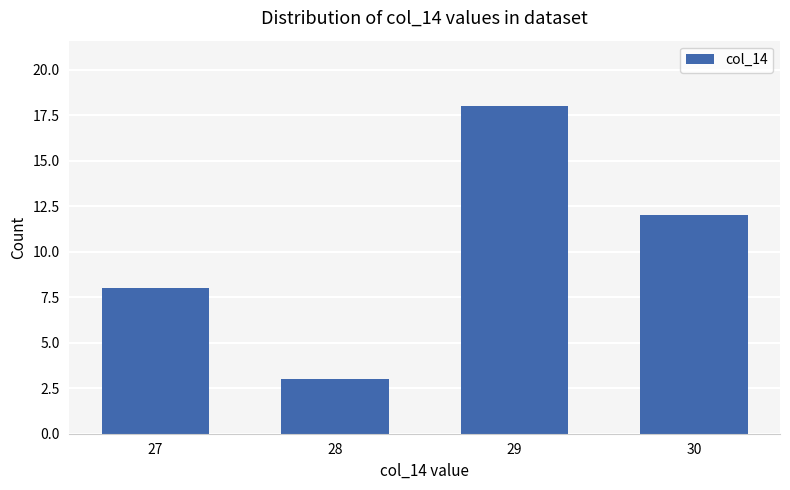

The value at 29 is 18. True or false?

True